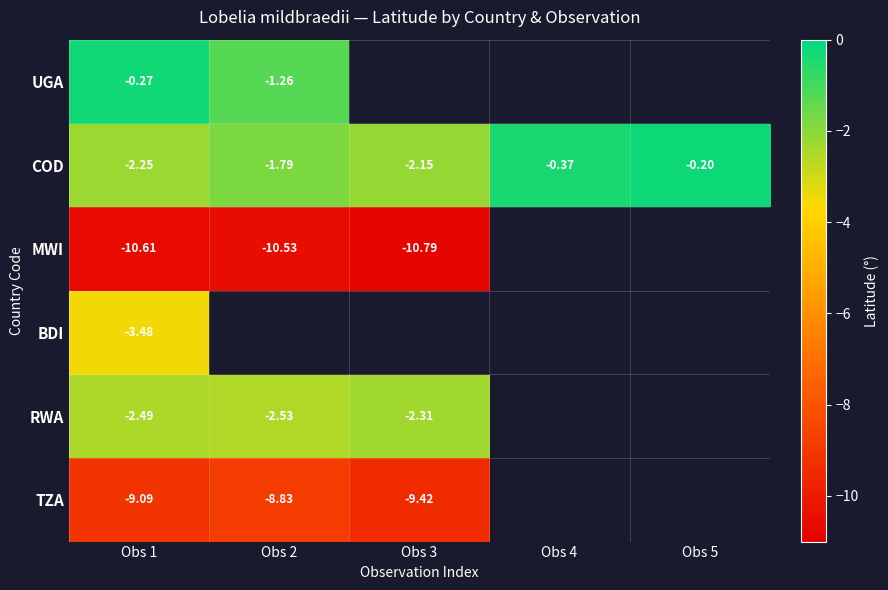

How many data points in RWA are less than -2?

3